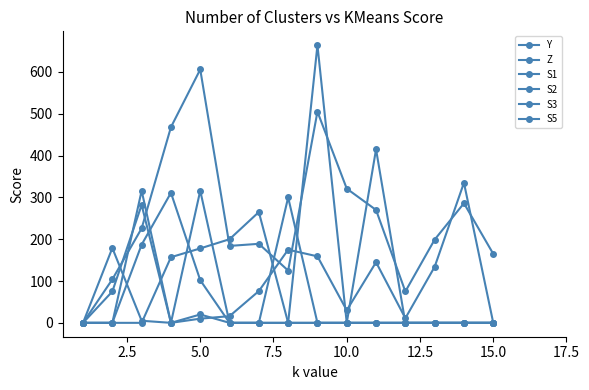

Reading left to right, list all the values displayed in this chart.

Y: 0	104	226	468	606	184	189	125	505	321	270	75	199	286	165
Z: 0	75	282	0	10	16	76	175	159	30	145	11	134	335	0
S1: 0	0	0	157	178	200	265	0	0	0	0	0	0	0	0
S2: 0	179	5	0	316	0	0	300	0	0	0	0	0	0	0
S3: 0	0	316	0	20	0	0	0	664	0	0	0	0	0	0
S5: 0	0	187	311	102	0	0	0	0	0	415	0	0	0	0